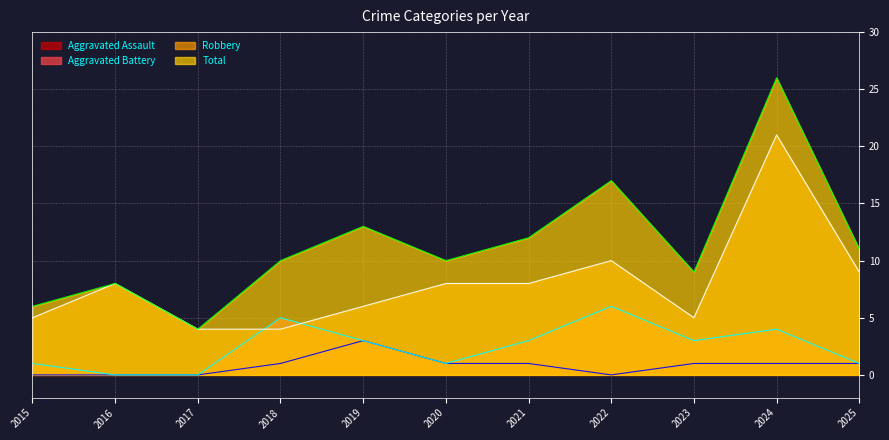

At how many categories does at least one series exceed 21?

1